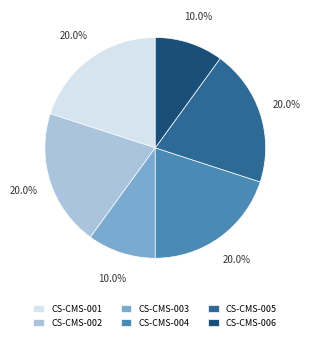

How many slices are in this pie chart?

6